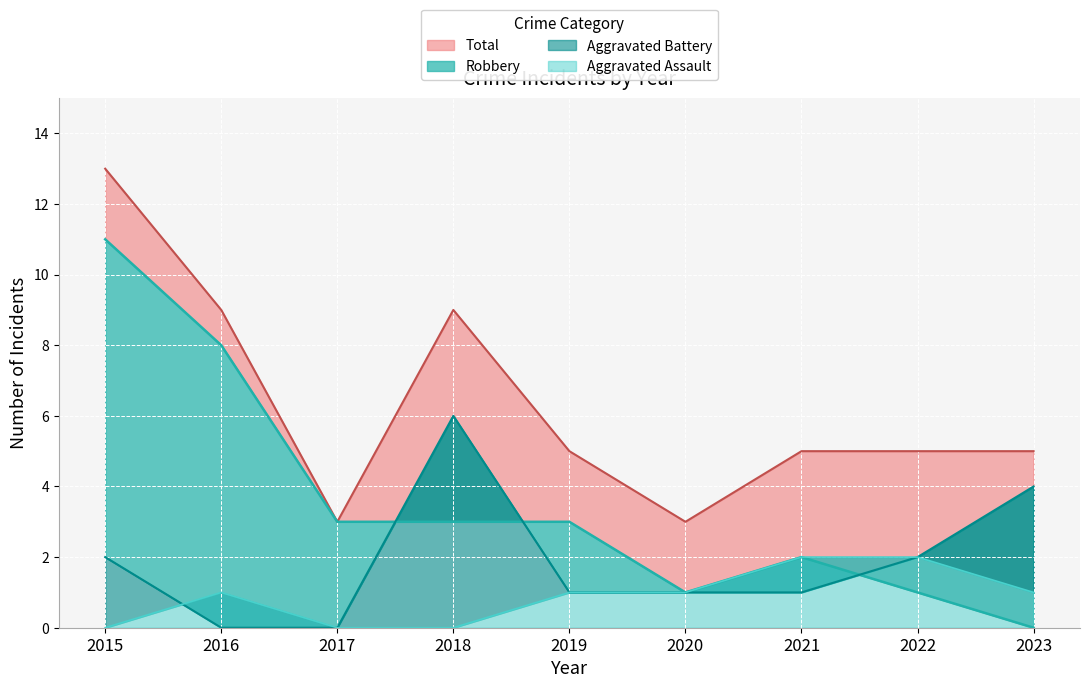

What is the difference between the maximum and minimum values in the Aggravated Assault series?

2